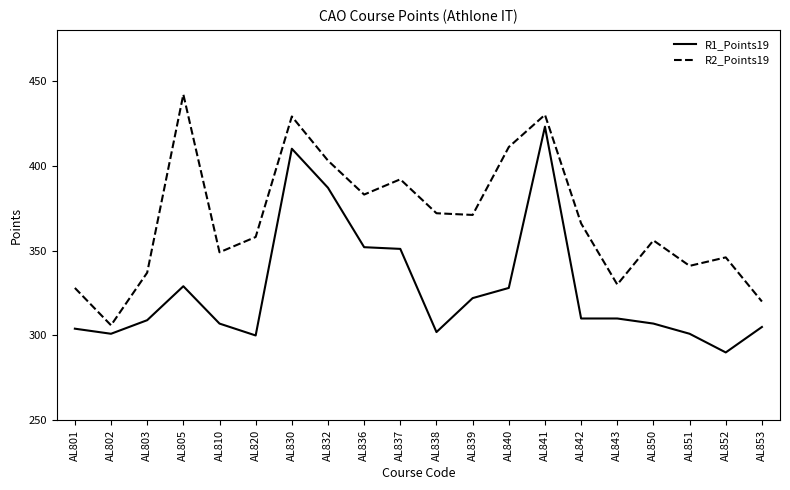

Rank the series by their average value, from lowest to highest.

R1_Points19, R2_Points19